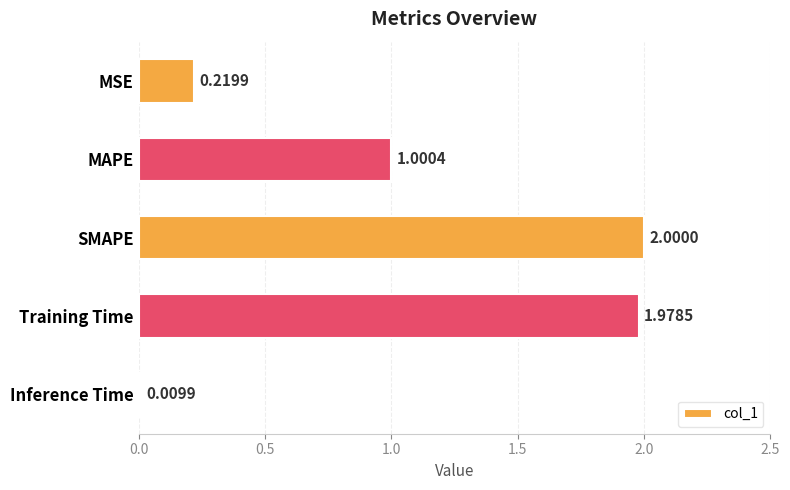

Does the chart contain stacked bars?

No